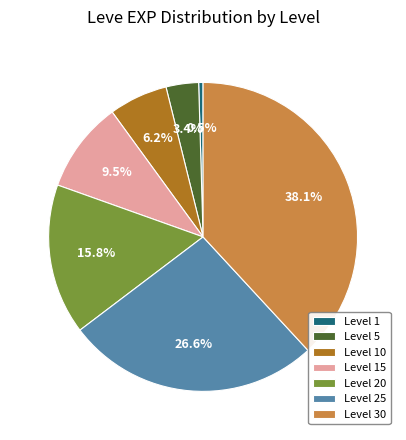

How many segments does this pie chart have?

7